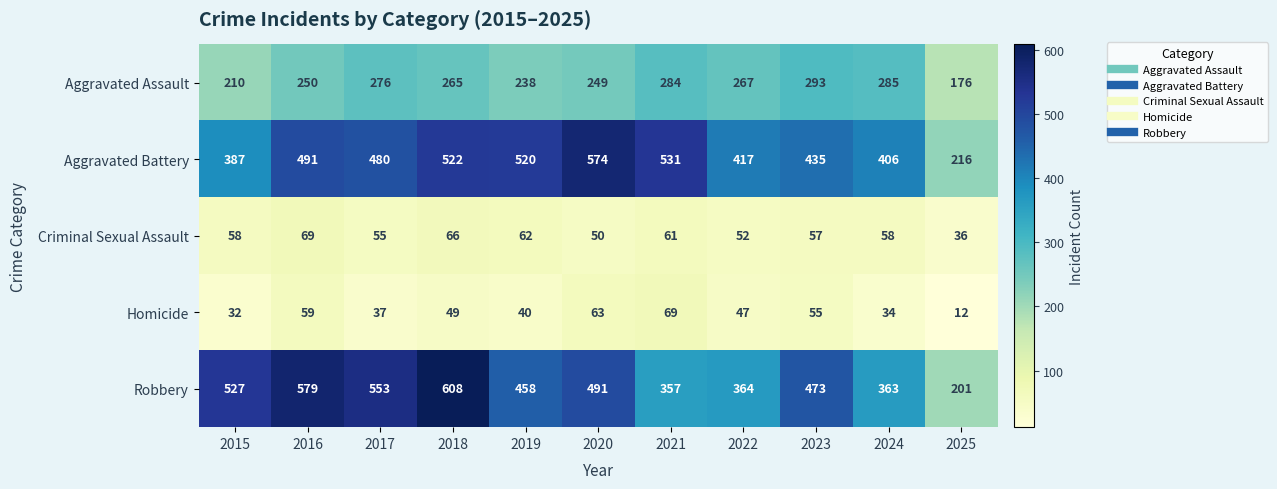

Count the number of data series in this chart.

5